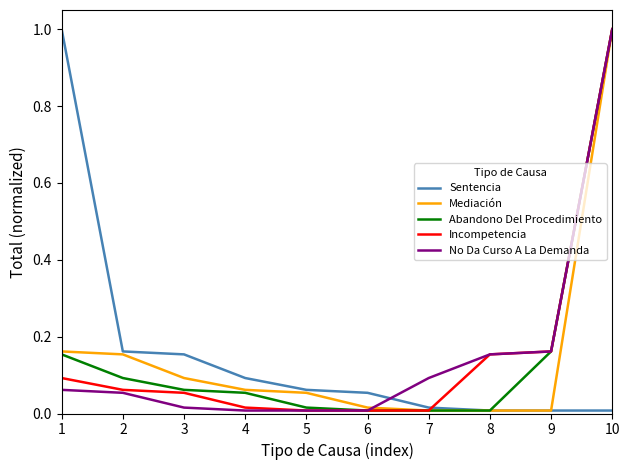

Which series changed the most between 1 and 2?

Sentencia